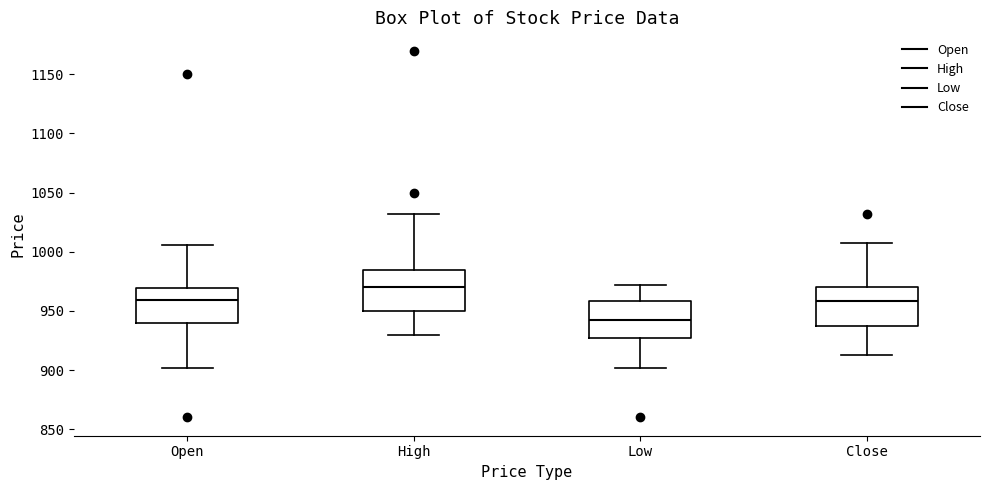

Reading left to right, read every box against the y-axis: the position of its median line, the range the box covers, and the ends of its whiskers. The values are not printed on the chart, so give them approximately, as read against the axis.

Open: median 960, box 940 to 970, whiskers 900 to 1005
High: median 970, box 950 to 985, whiskers 930 to 1030
Low: median 945, box 925 to 960, whiskers 900 to 970
Close: median 960, box 940 to 970, whiskers 915 to 1005